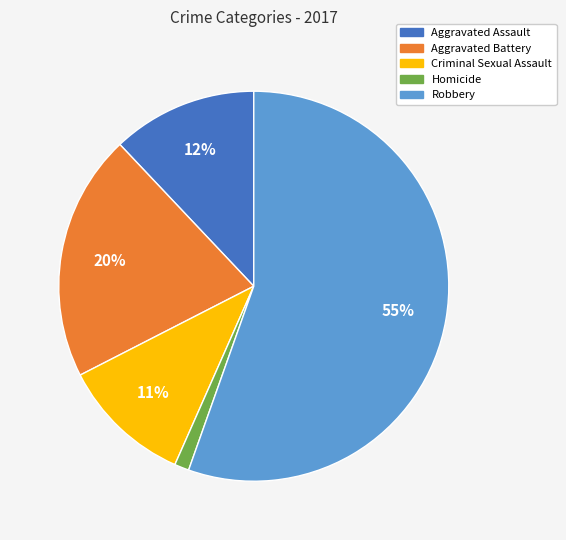

Does any single category account for the majority?

Yes